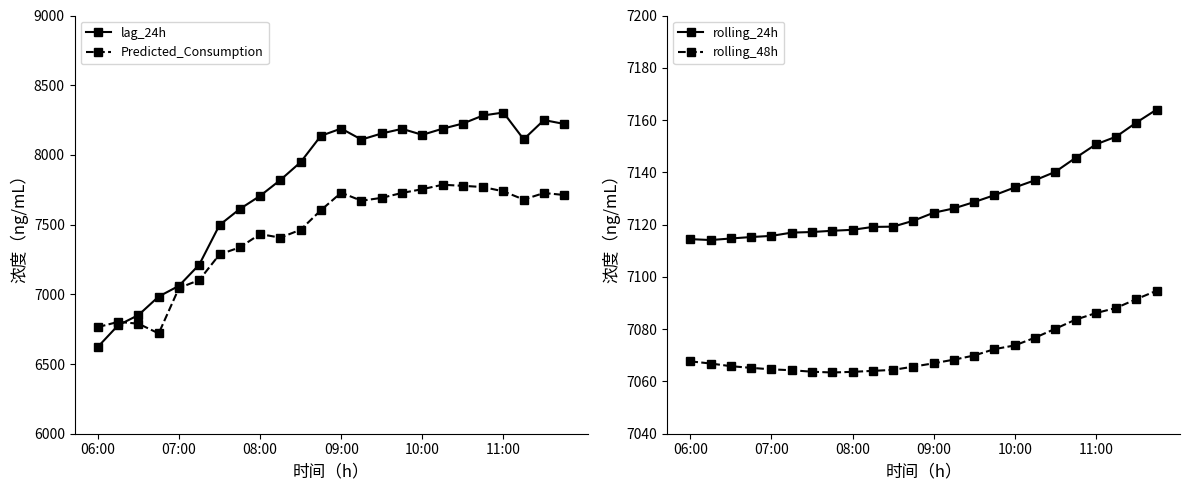

What is the maximum value for Predicted_Consumption?

7785.9